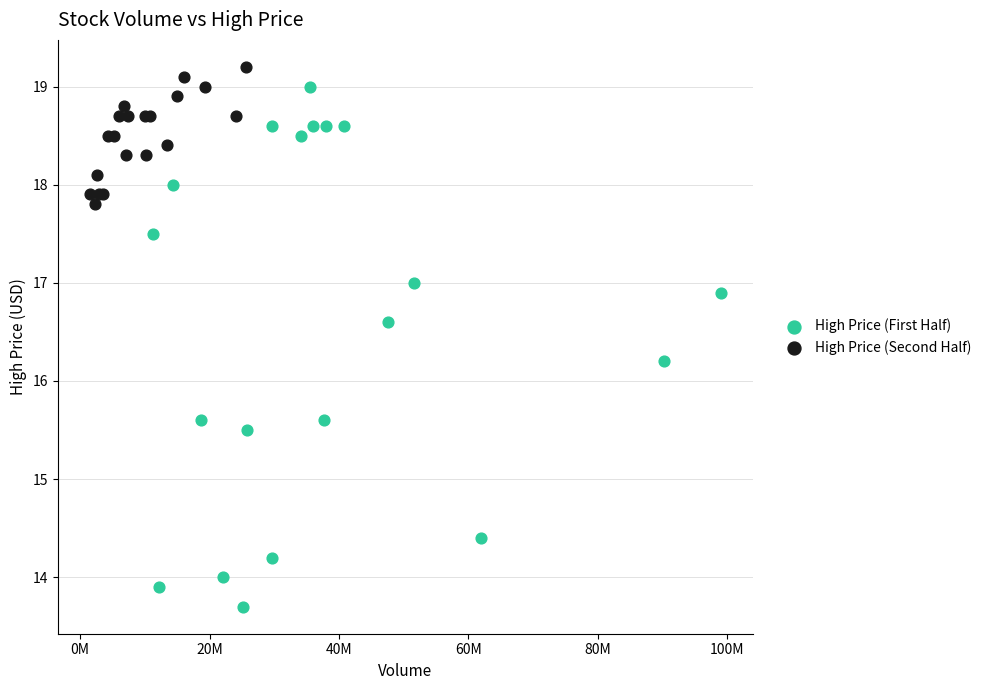

Which series reaches the minimum Y coordinate?

High Price (First Half)